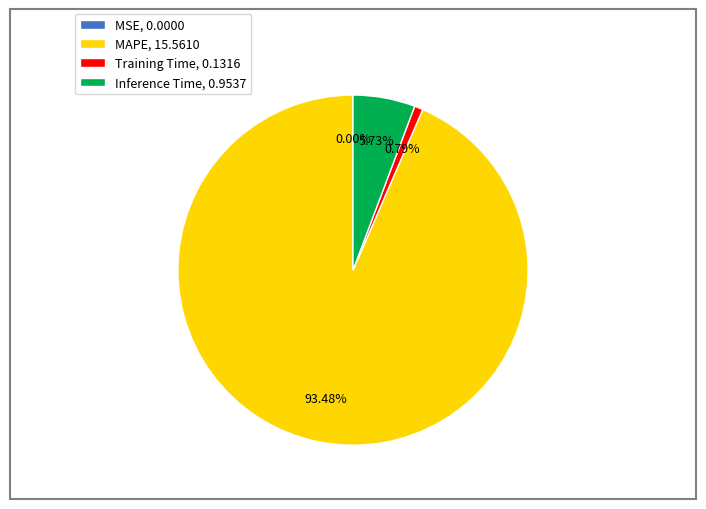

Combined, do Inference Time, 0.9537 and Training Time, 0.1316 account for over 50%?

No